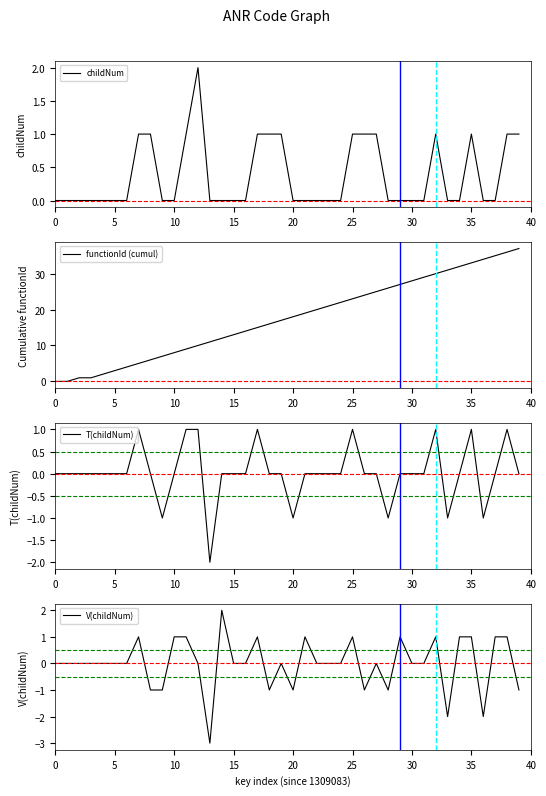

How many intersections are there between V(childNum) and T(childNum)?

3